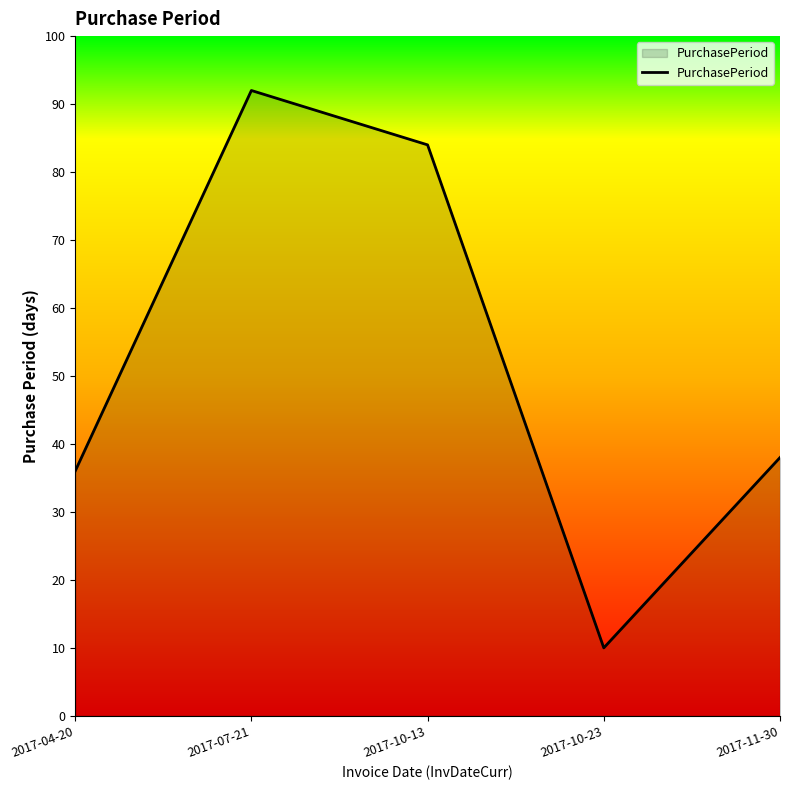

Count the number of data series in this chart.

1